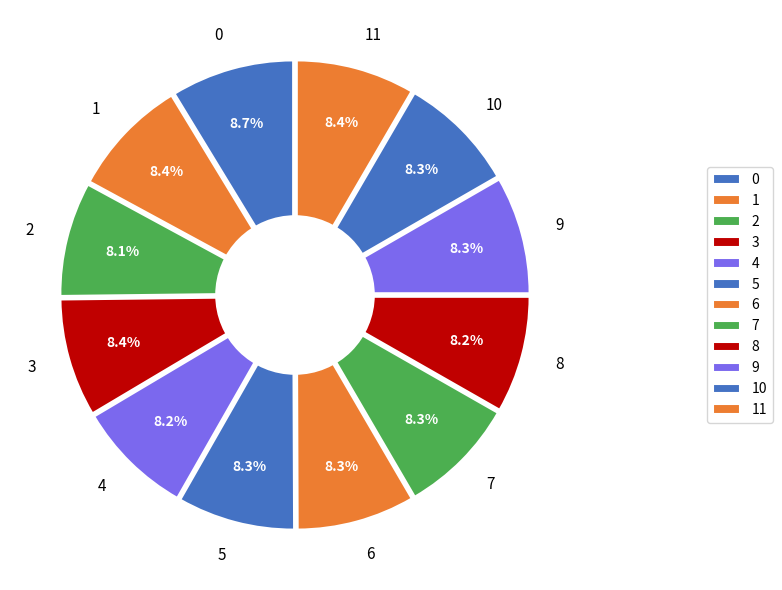

Is it true that 0 is 9% of the pie?

True